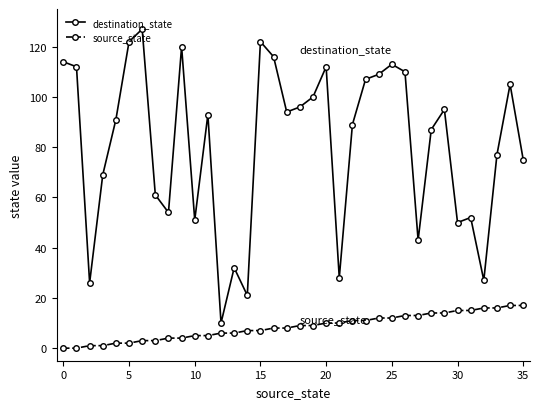

What is the average value of the destination_state series?

81